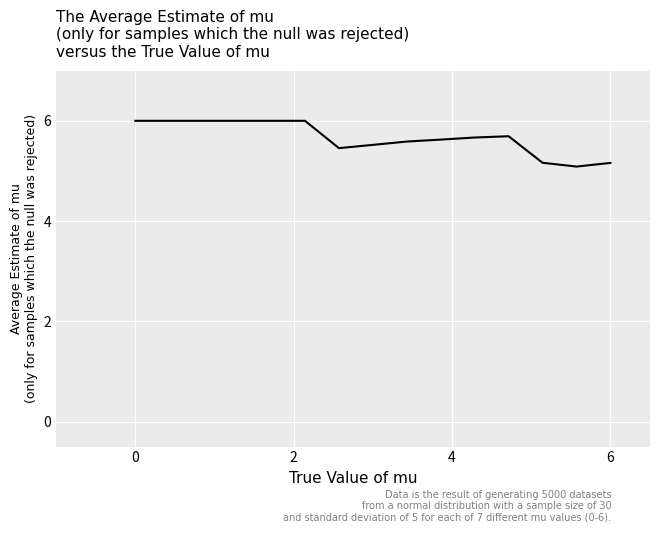

What is the difference between the maximum and minimum values?

0.9